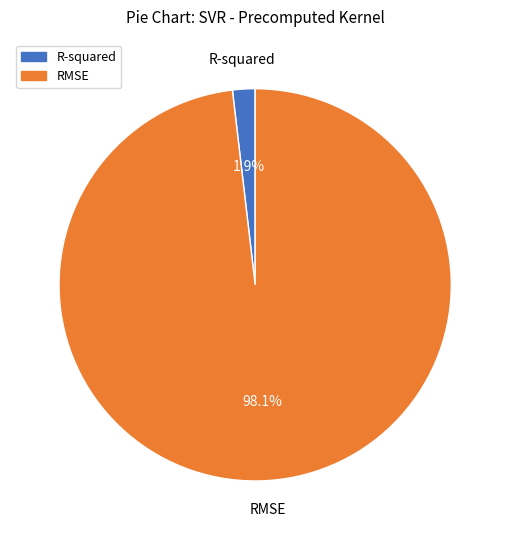

What percentage is the RMSE slice, to the nearest percent?

98%